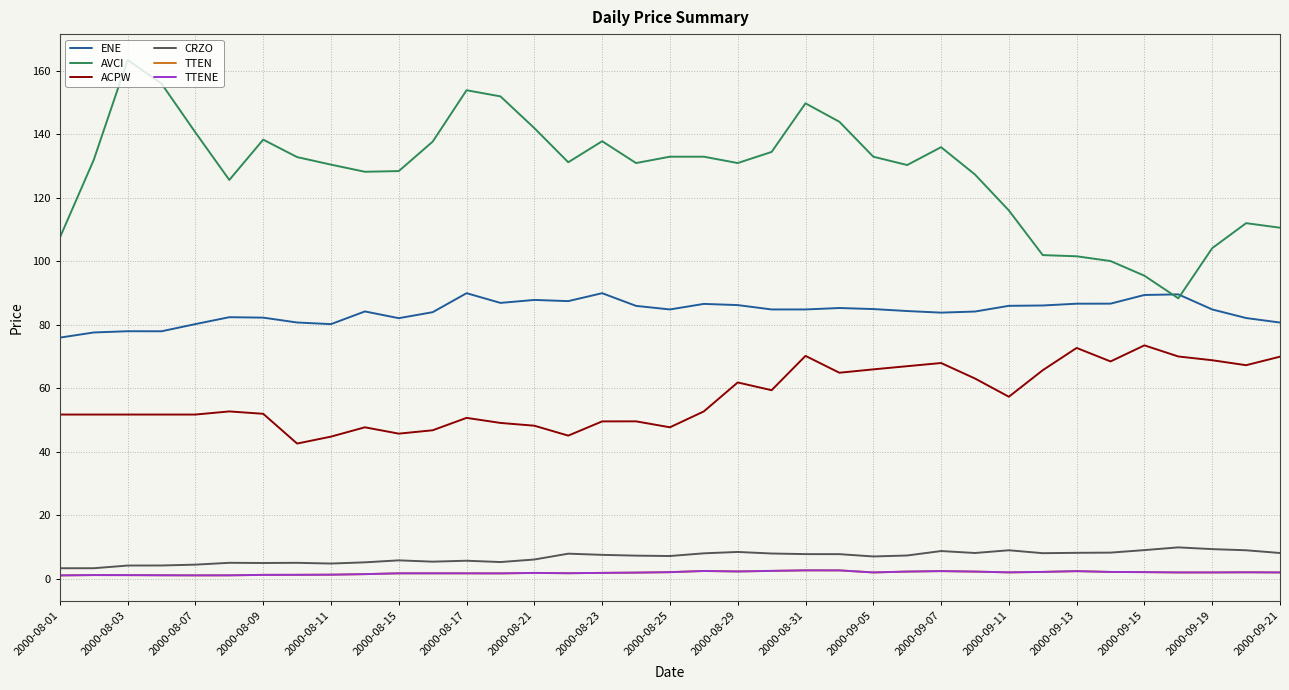

Does the chart have visible grid lines?

Yes